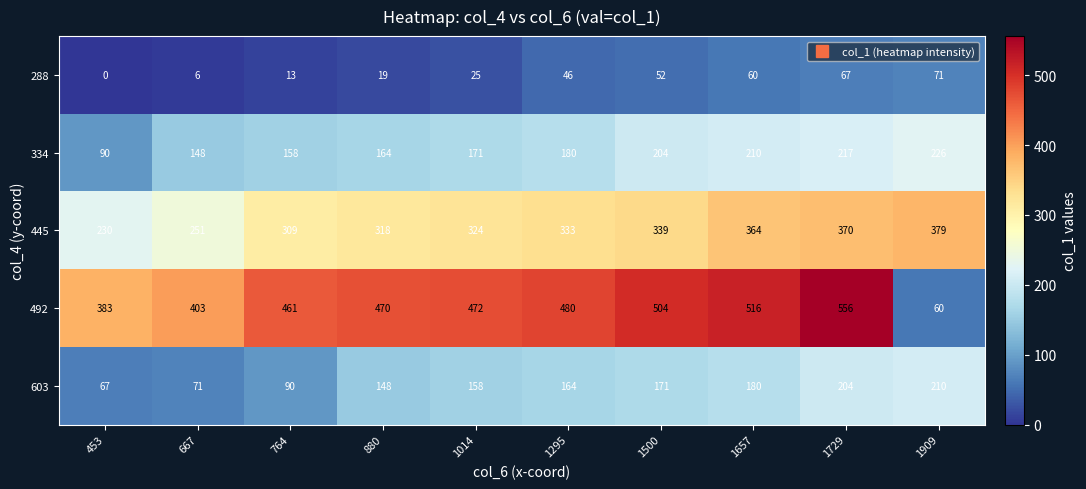

At which label is 445 closest to 304?

764